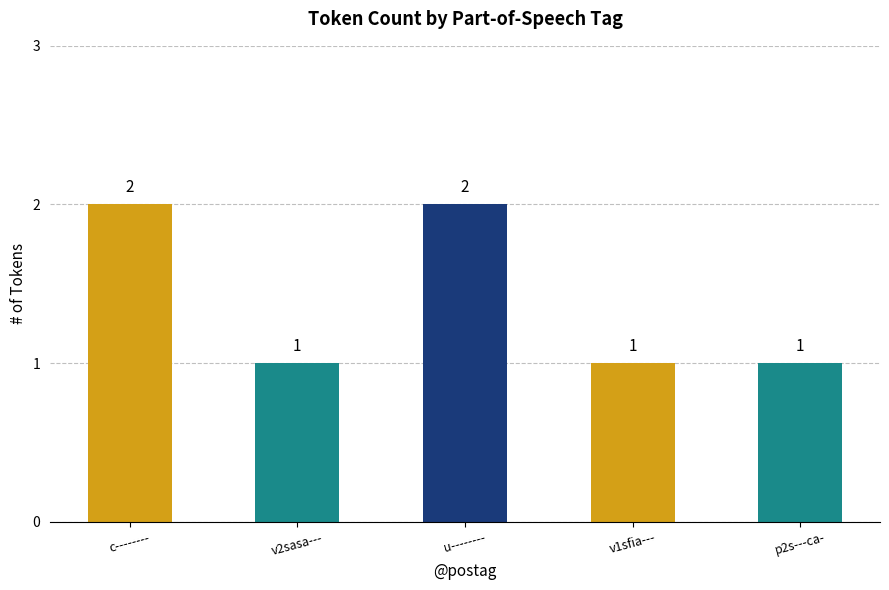

What is the label of the 5th bar from the right?

c--------